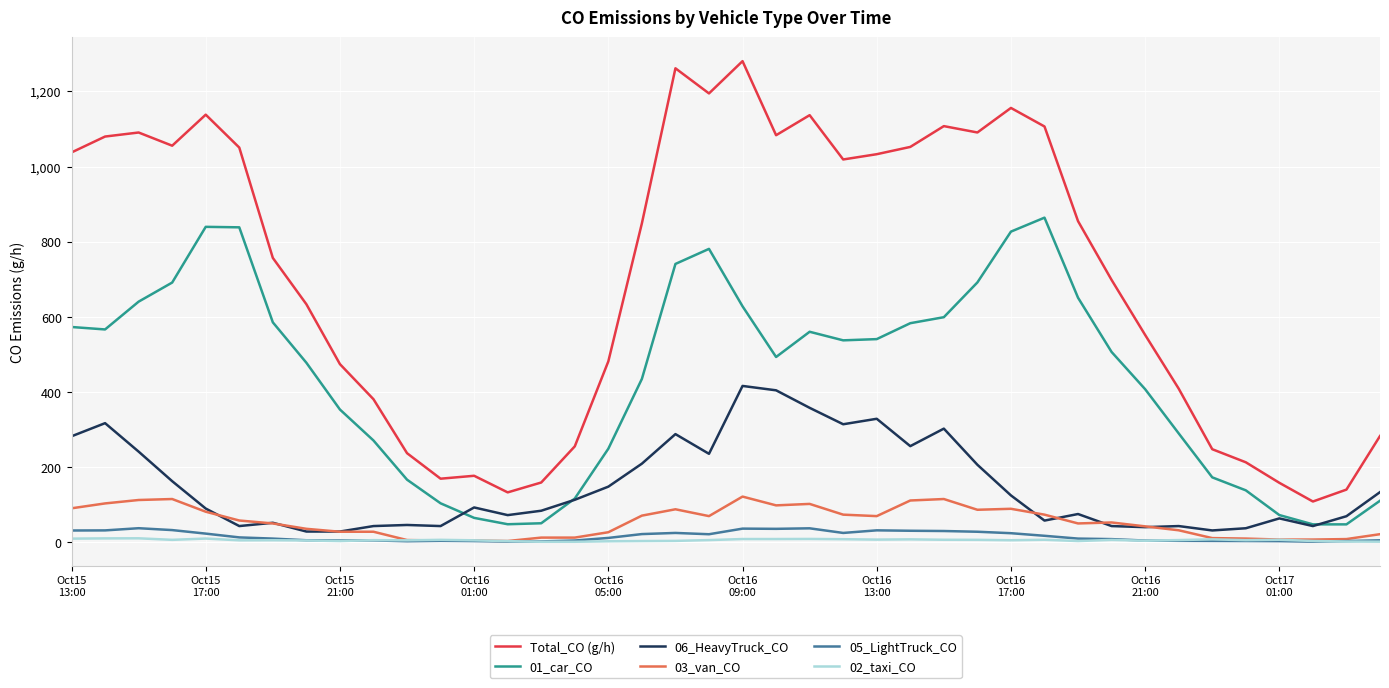

What is the highest value of the 05_LightTruck_CO series?

38.0